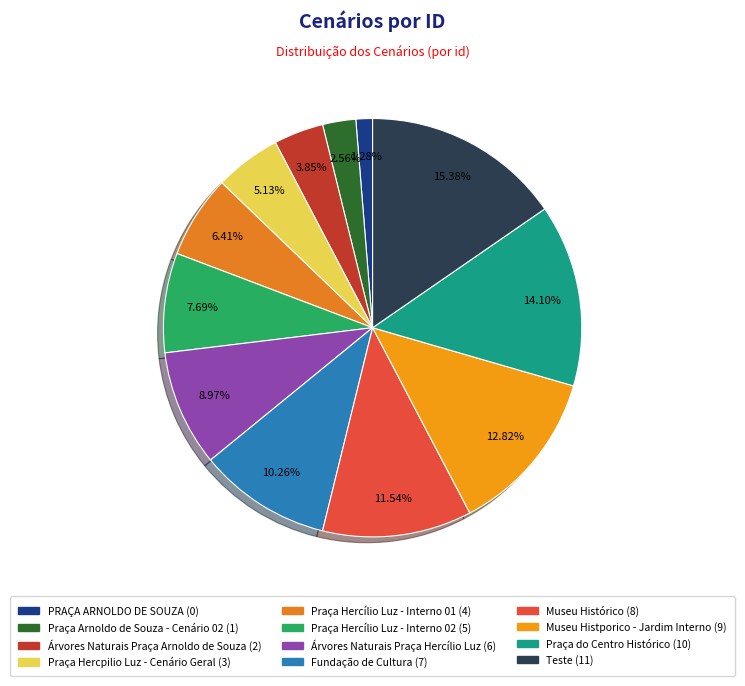

Does any single category account for the majority?

No